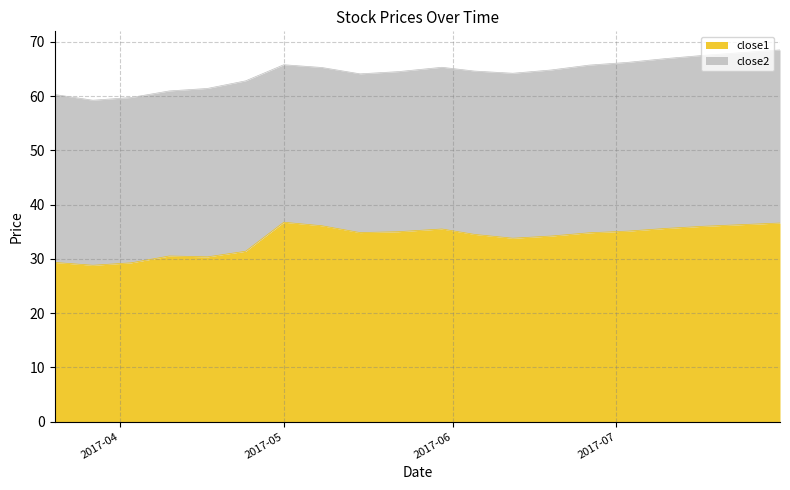

What is the minimum value for close1?

28.8